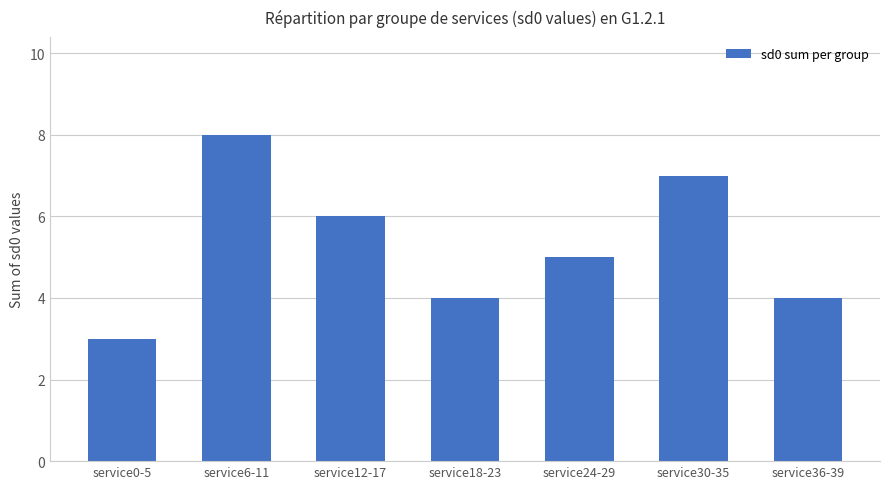

What is the value of the 1st bar from the left?

3